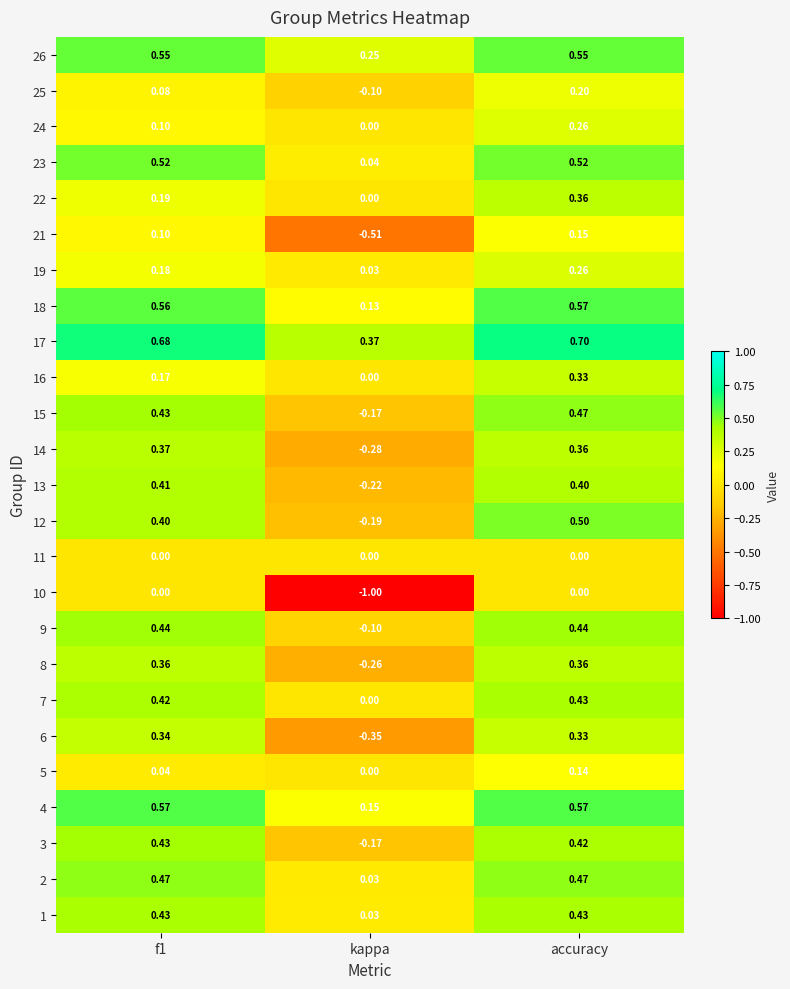

How many categories are shown in the chart?

3